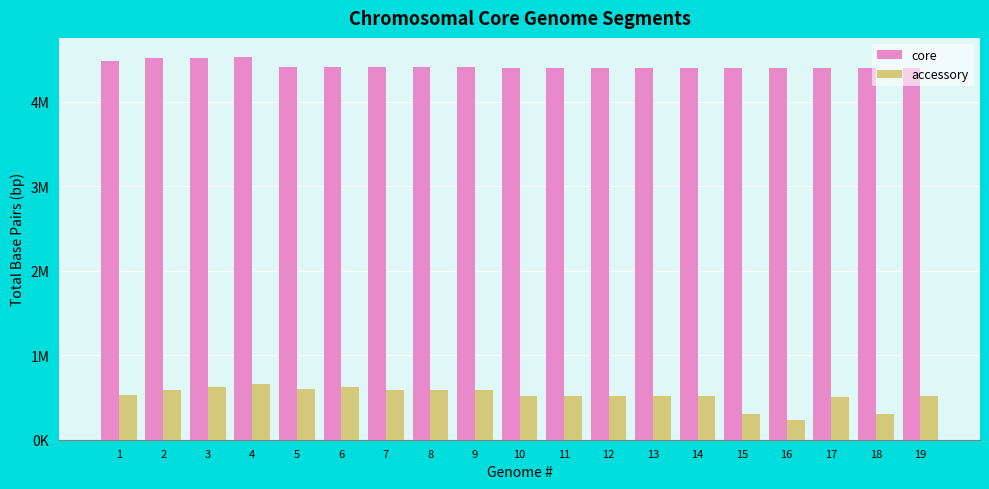

Which series changed the most between 4 and 17?

accessory